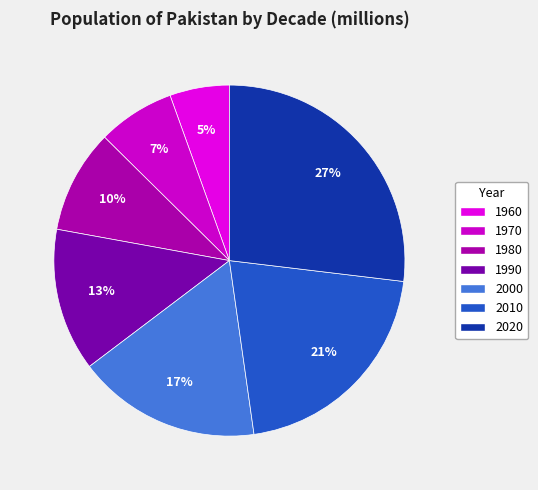

Is there a majority slice in this chart?

No